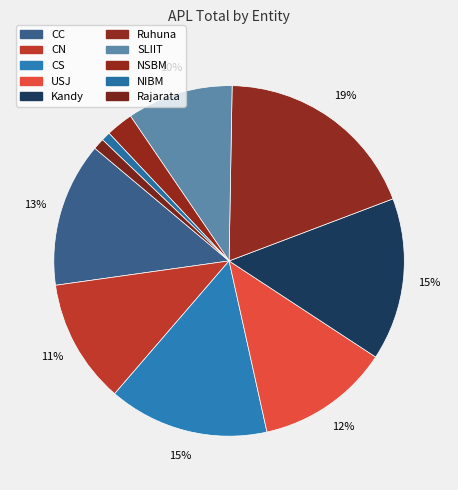

Which has a higher value, USJ or Kandy?

Kandy